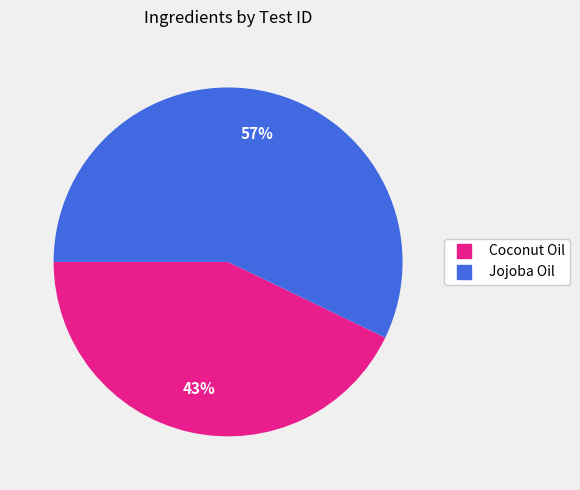

To the nearest percent, what is the average slice percentage?

50%